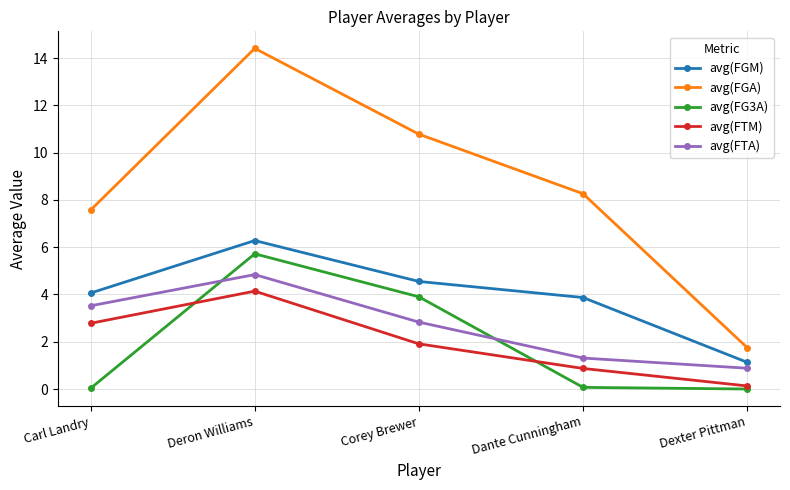

What is the difference between the maximum and minimum values in the avg(FG3A) series?

5.7